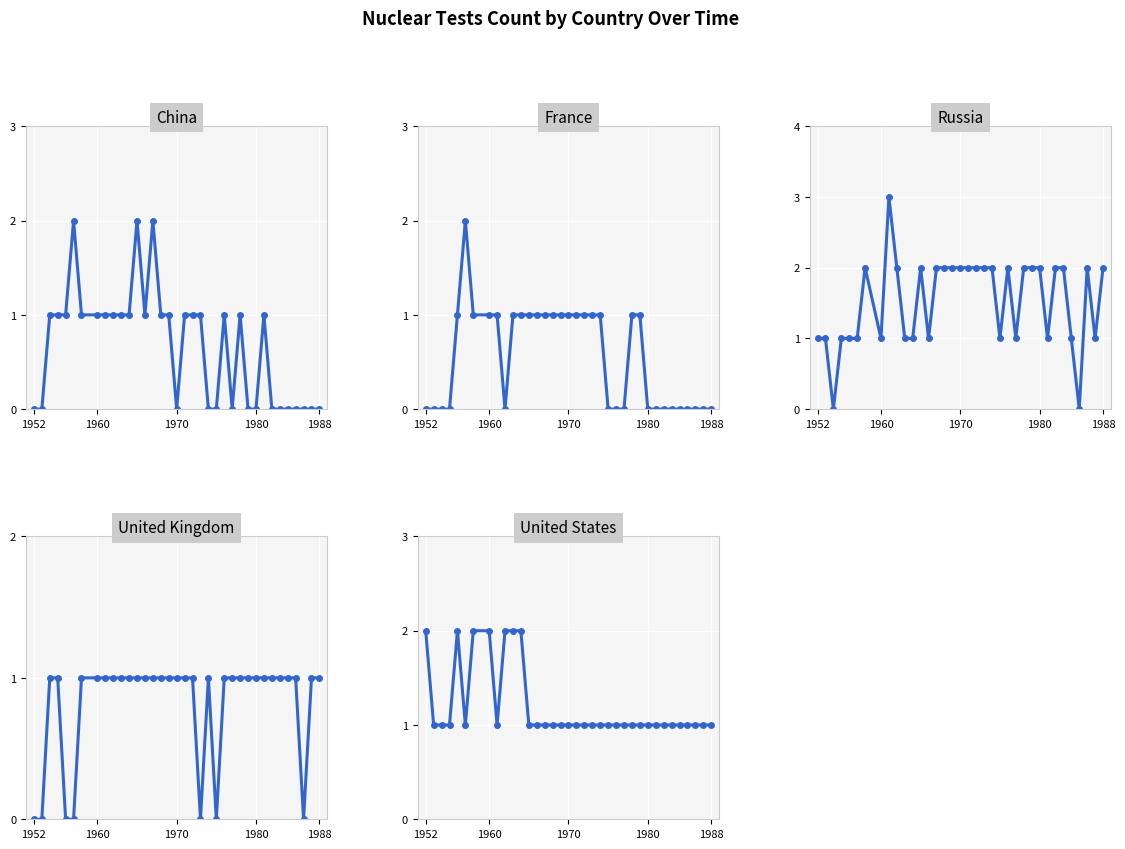

What is the sum of all France values?

20